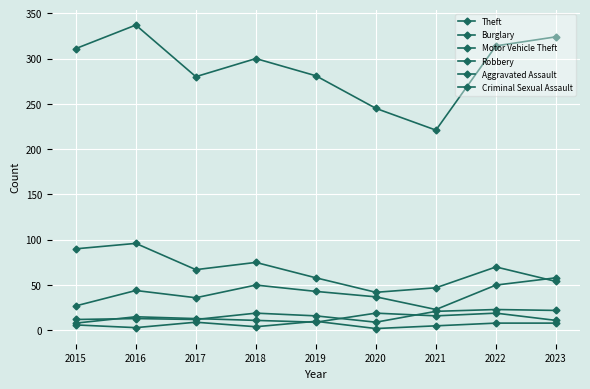

What is the difference between the second highest and second lowest values in the Burglary series?

43